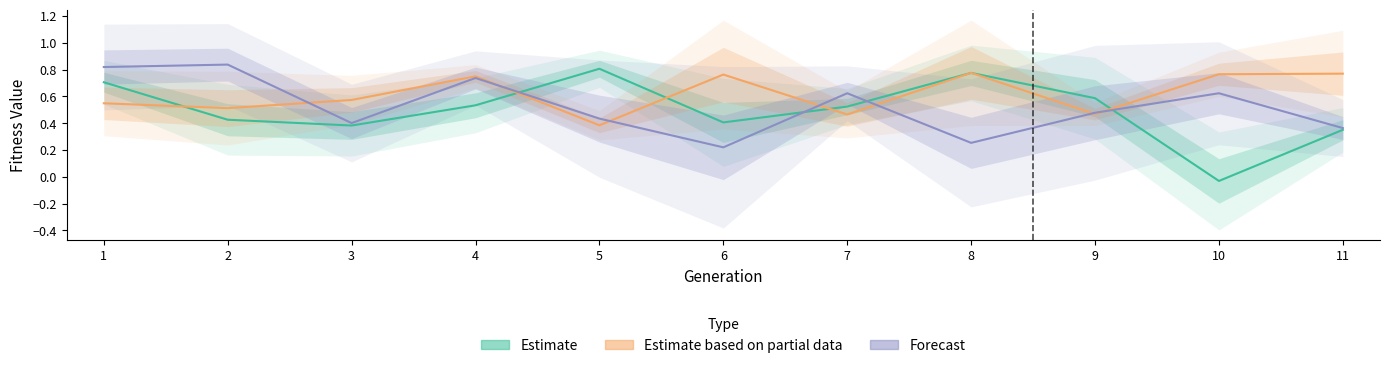

Where is Estimate based on partial data nearest to the value 0?

5